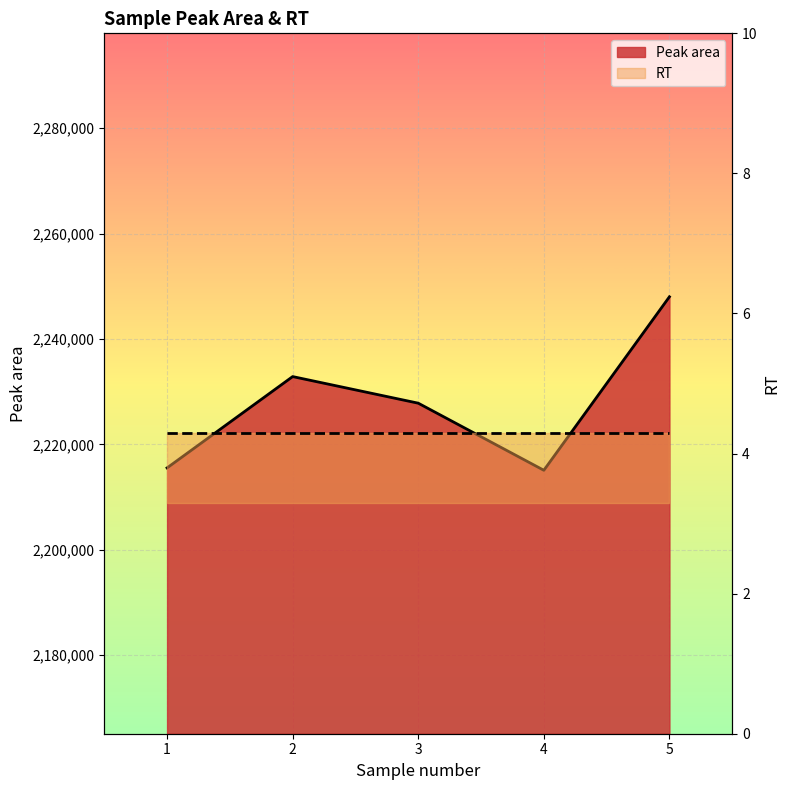

True or false: there are more than 0 points higher than both neighbors.

True